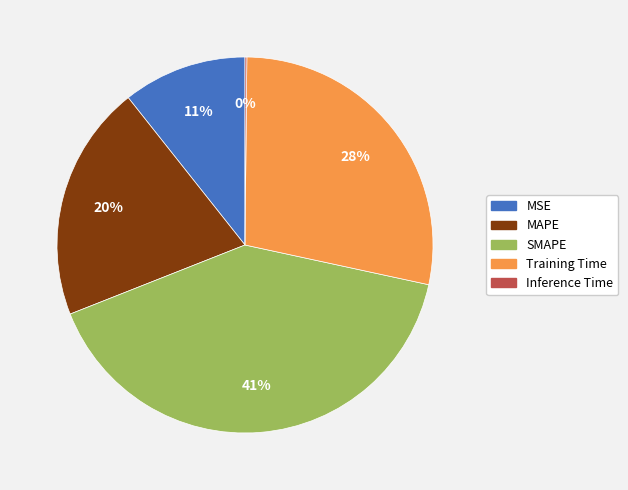

To the nearest percent, what portion does Training Time represent?

28%